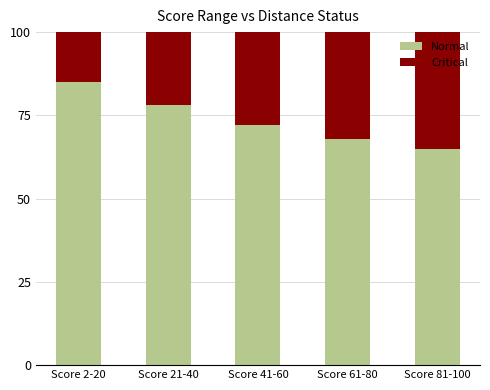

How many categories are shown in the chart?

5